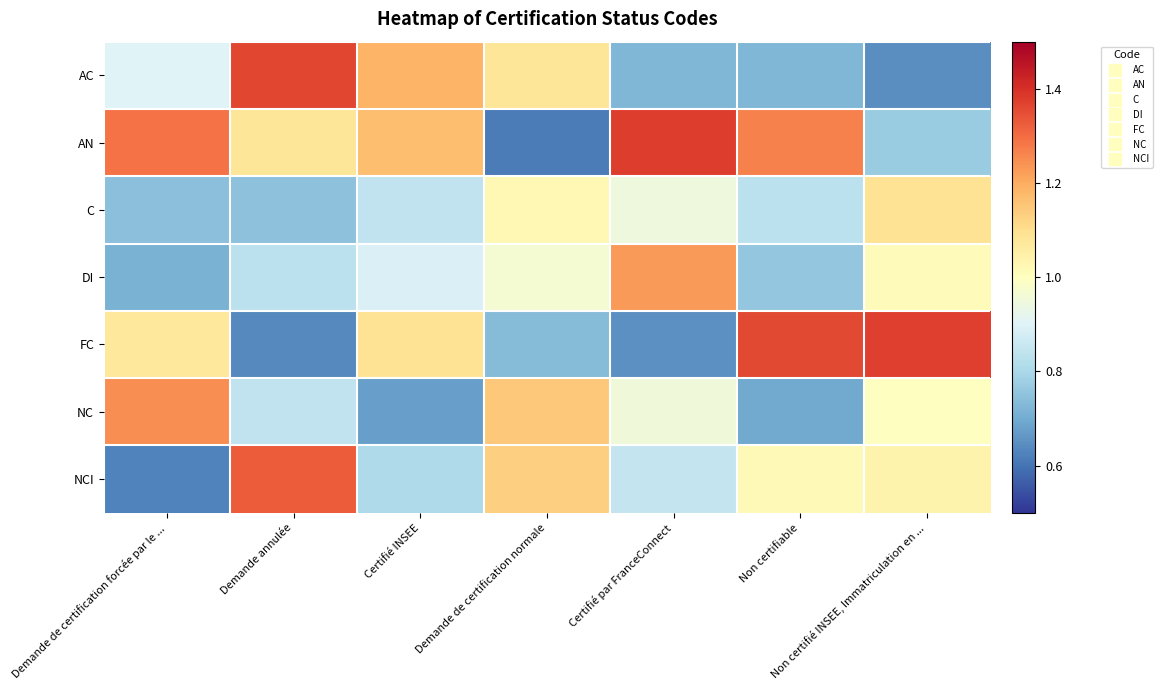

At how many categories does at least one series exceed 0?

7